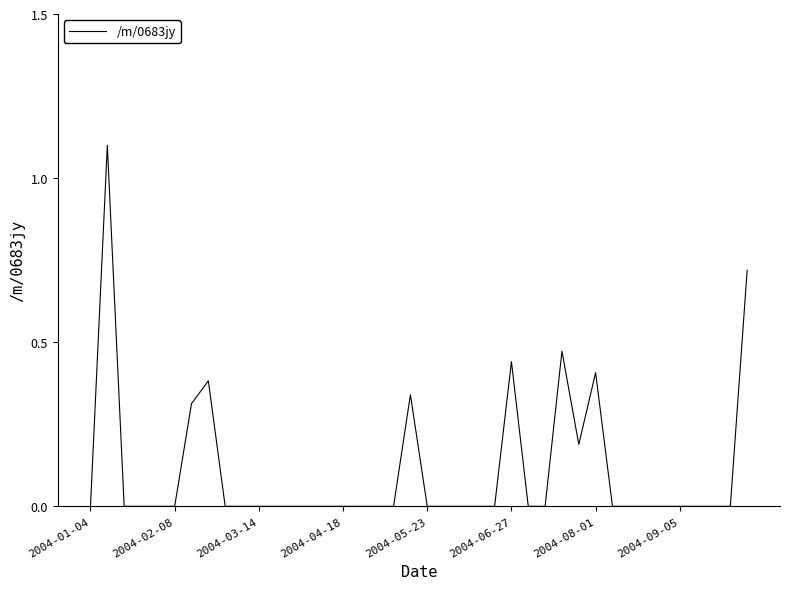

True or false: there are more than 2 points higher than both neighbors.

True